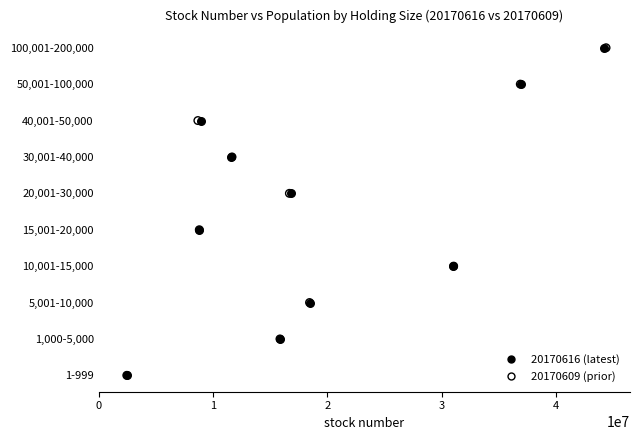

What are all the series names shown in the legend?

20170616 (latest), 20170609 (prior)